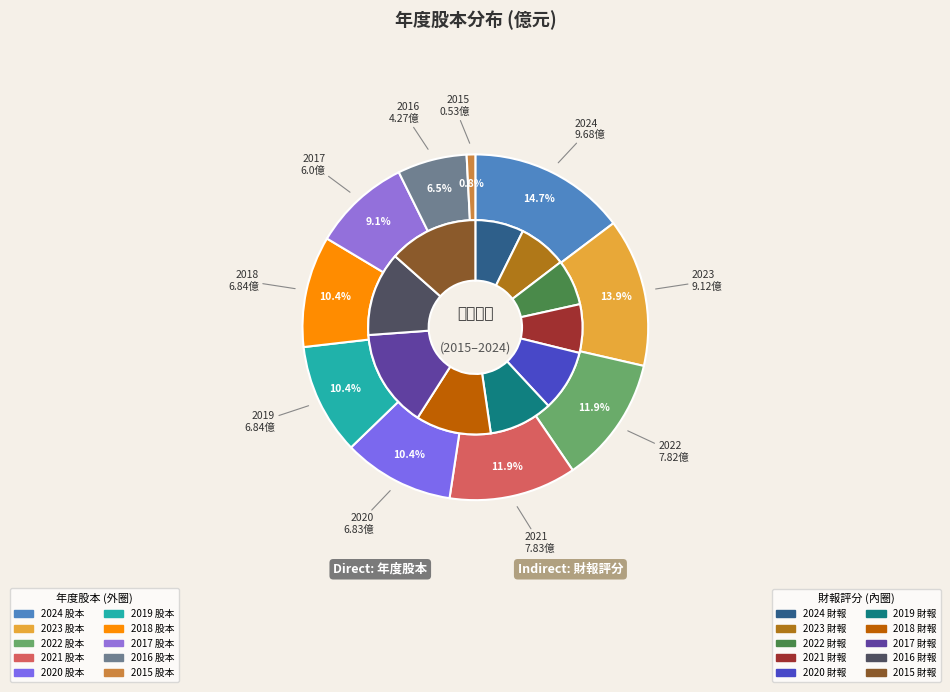

Does any single category account for the majority?

No